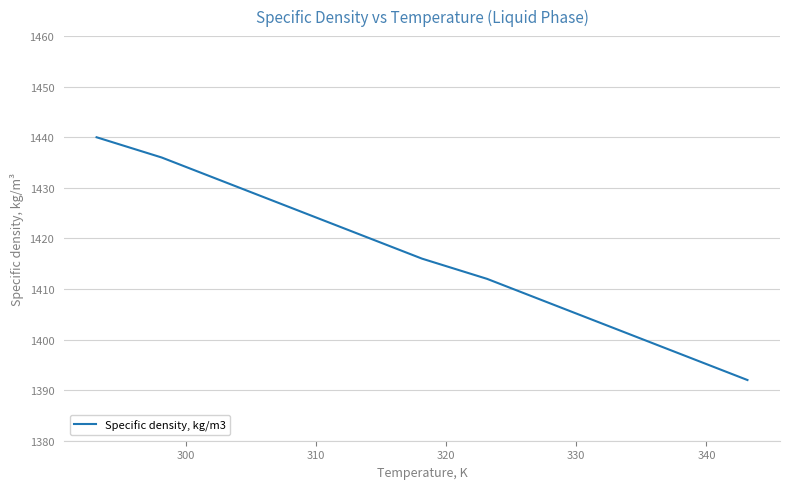

What is the difference between the maximum and minimum values?

48